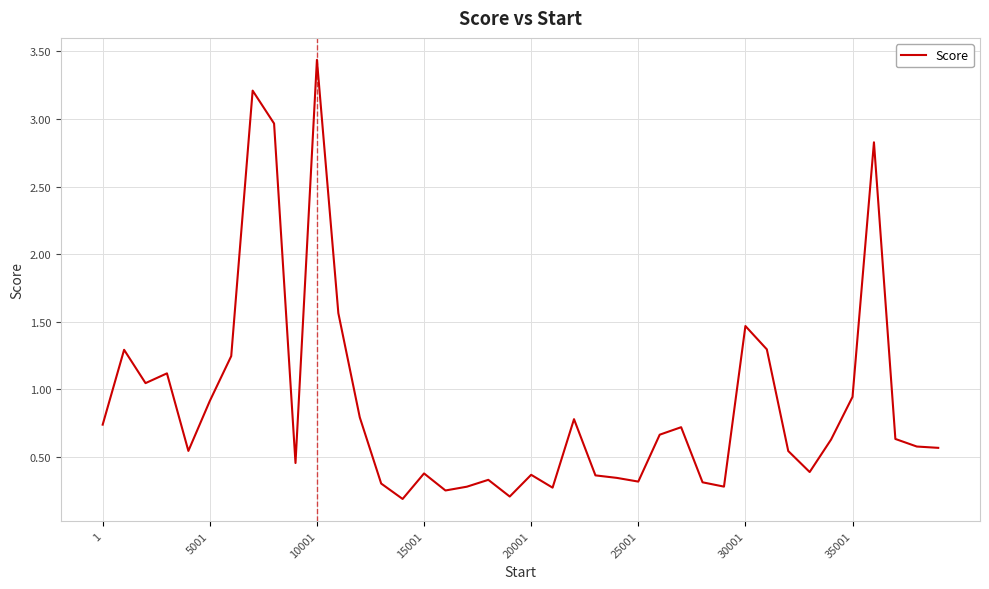

What is the difference between the maximum and minimum values?

3.2